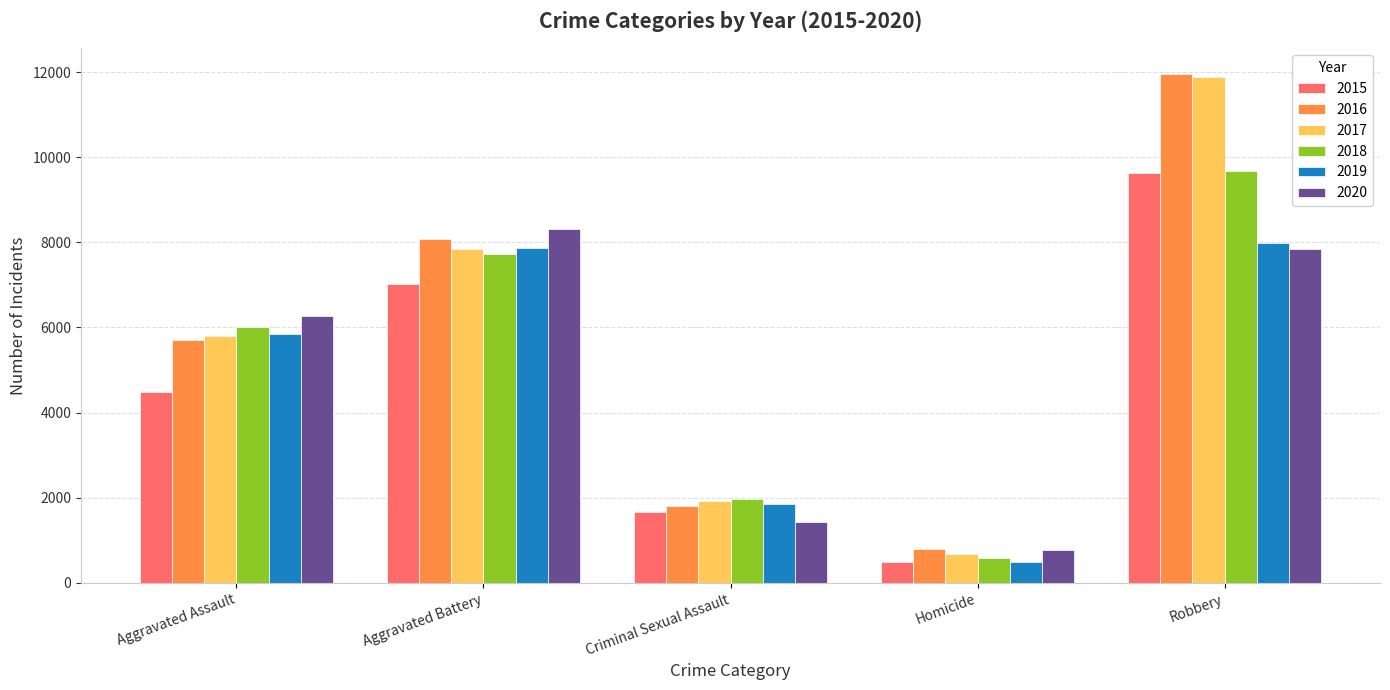

List the labels in order of 2016 value, largest first.

Robbery, Aggravated Battery, Aggravated Assault, Criminal Sexual Assault, Homicide